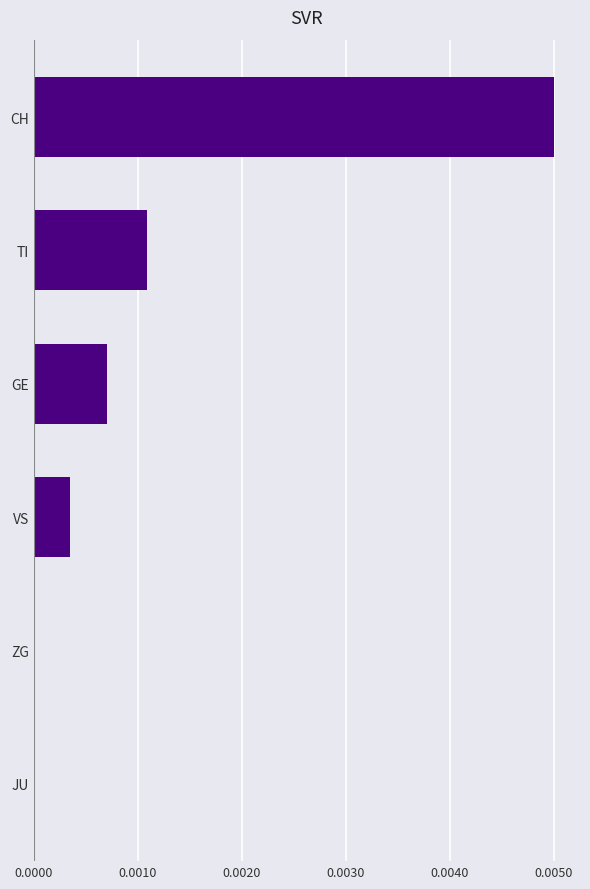

Between VS and TI, which is larger?

TI